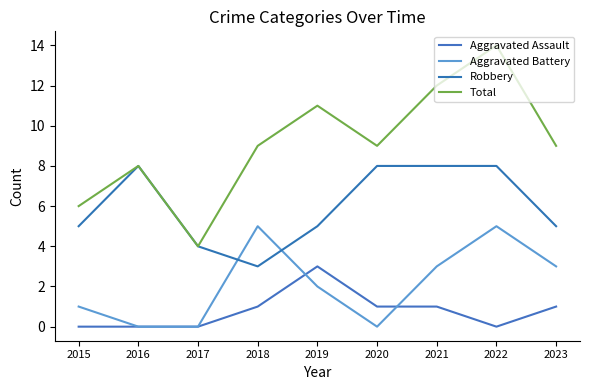

What is the greatest value displayed?

14